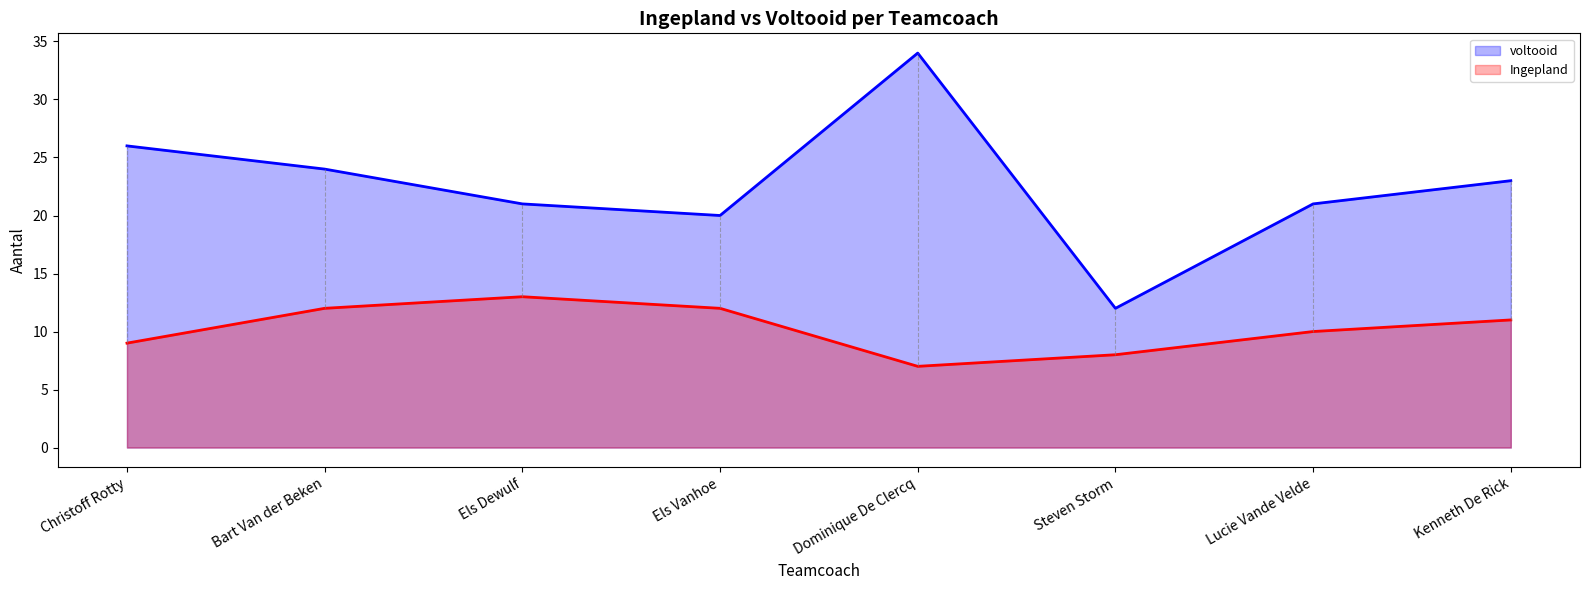

The value of voltooid at Bart Van der Beken is 37. True or false?

False